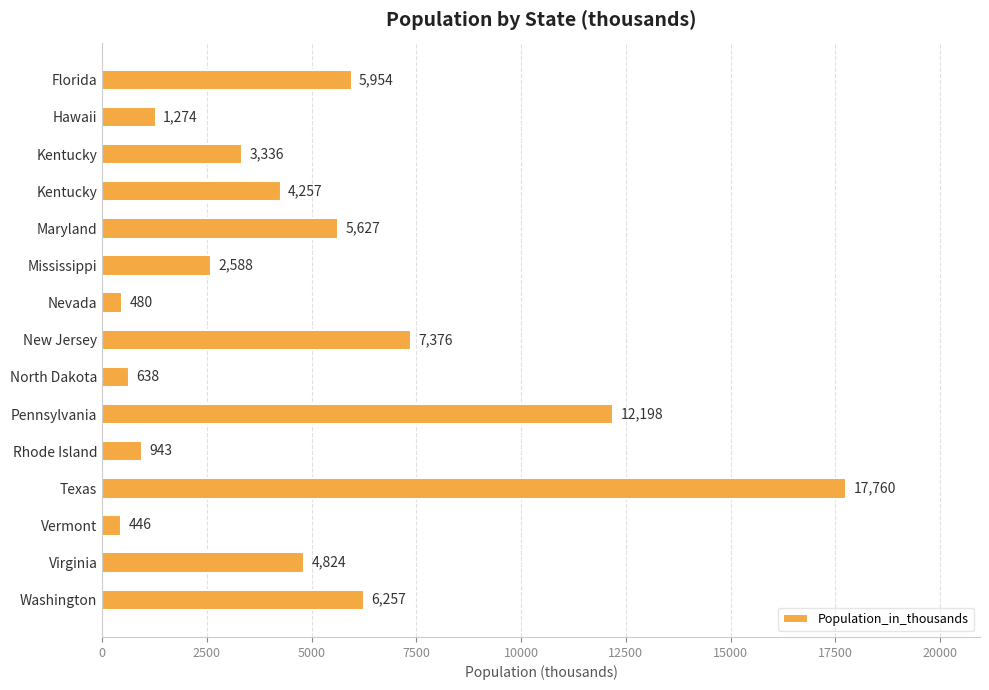

What is the difference between the maximum and second lowest values?

17280